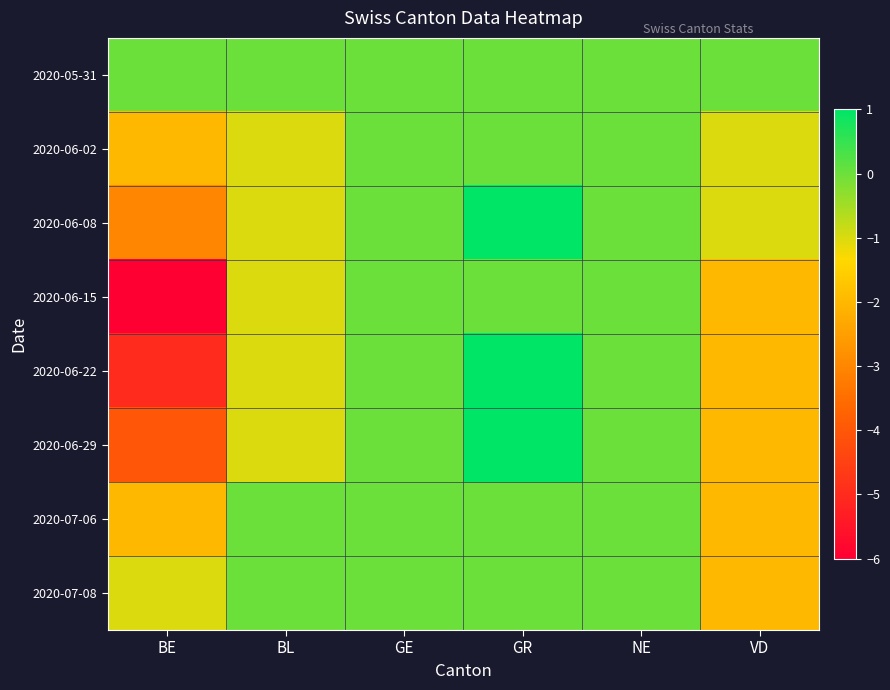

Reading right to left, transcribe all the data shown in this chart.

2020-05-31: VD=0	NE=0	GR=0	GE=0	BL=0	BE=0
2020-06-02: VD=-1	NE=0	GR=0	GE=0	BL=-1	BE=-2
2020-06-08: VD=-1	NE=0	GR=1	GE=0	BL=-1	BE=-3
2020-06-15: VD=-2	NE=0	GR=0	GE=0	BL=-1	BE=-6
2020-06-22: VD=-2	NE=0	GR=1	GE=0	BL=-1	BE=-5
2020-06-29: VD=-2	NE=0	GR=1	GE=0	BL=-1	BE=-4
2020-07-06: VD=-2	NE=0	GR=0	GE=0	BL=0	BE=-2
2020-07-08: VD=-2	NE=0	GR=0	GE=0	BL=0	BE=-1